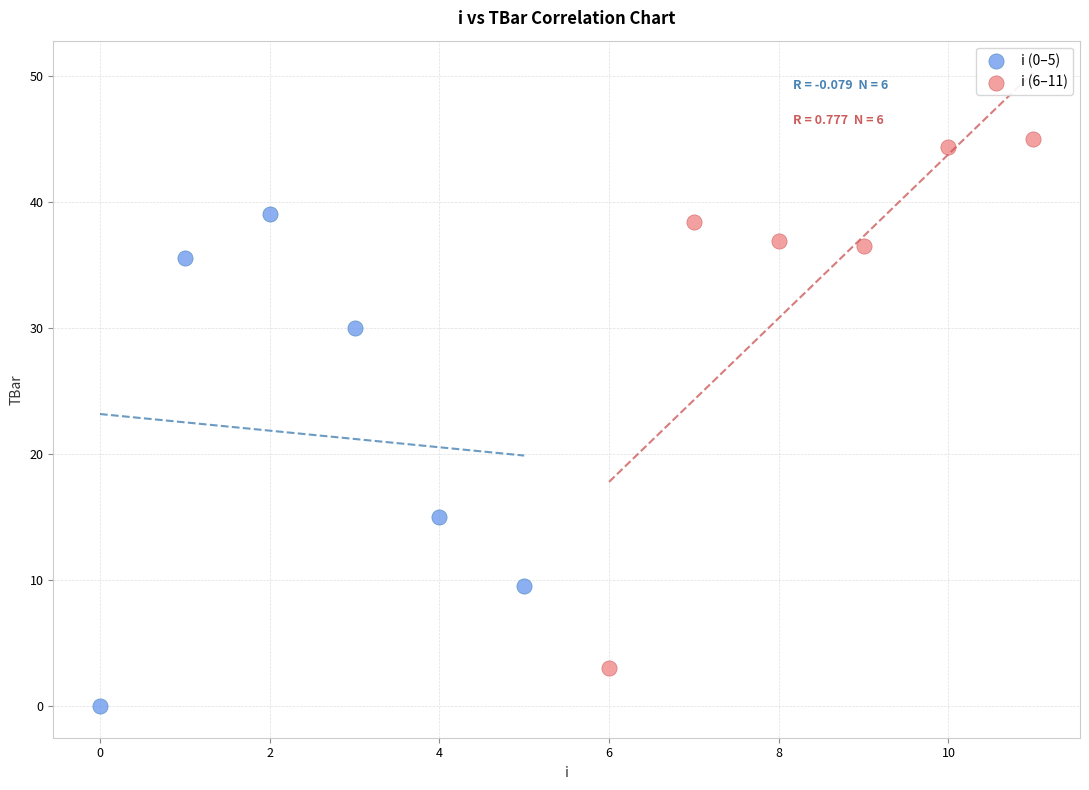

Which series reaches the maximum Y coordinate?

i (6–11)